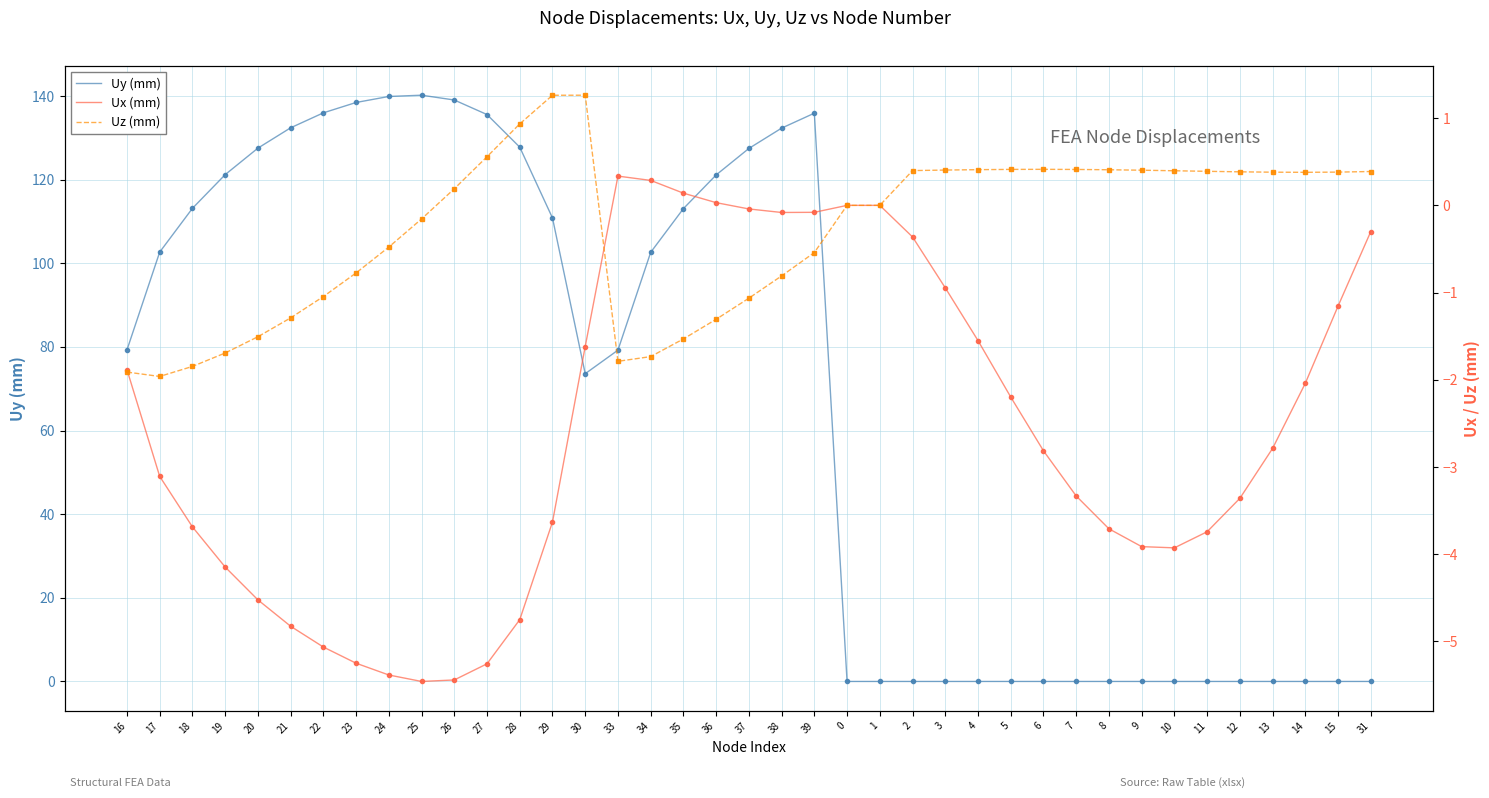

True or false: Uy (mm) has a value of 0.0 at 10.

True